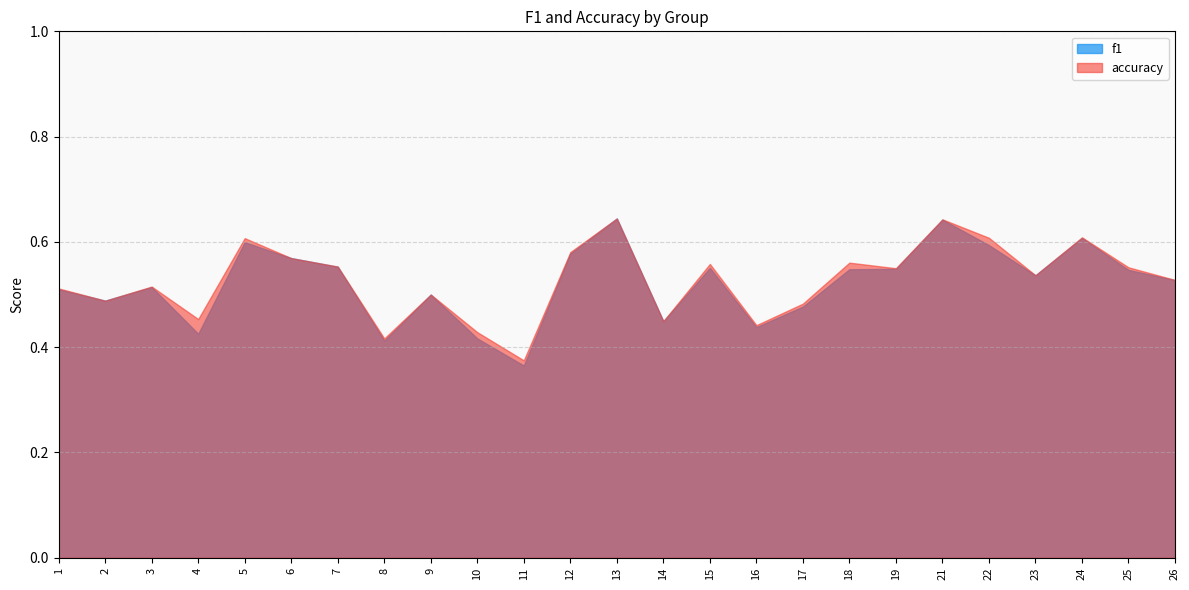

At how many categories does at least one series exceed 0?

25